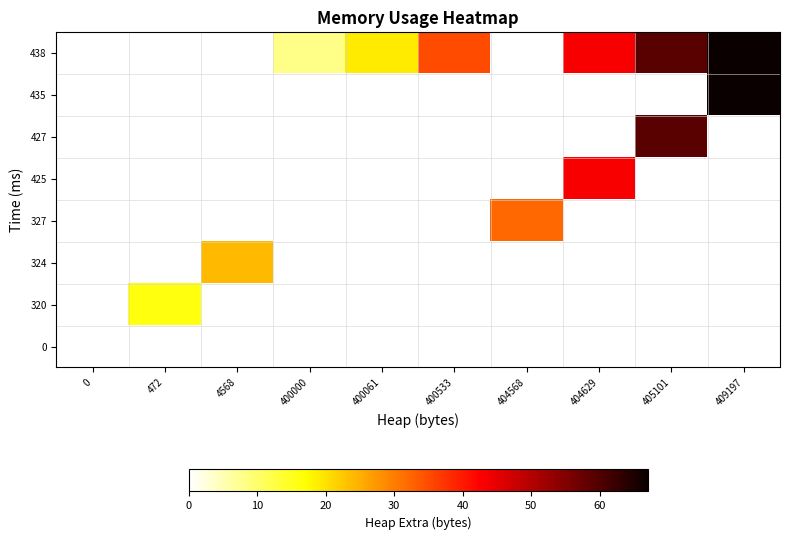

How many data points does each series have?

10